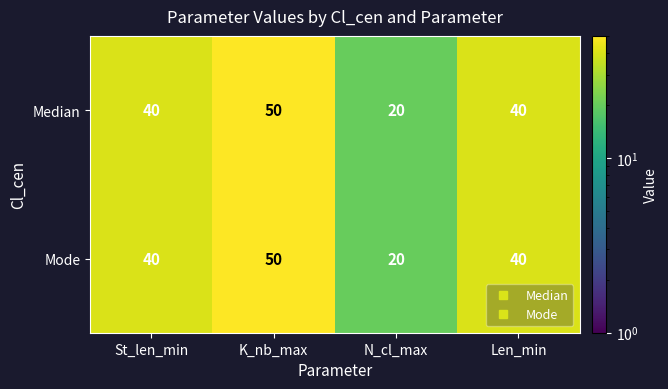

Reading right to left, transcribe all the data shown in this chart.

Median: Len_min=40	N_cl_max=20	K_nb_max=50	St_len_min=40
Mode: Len_min=40	N_cl_max=20	K_nb_max=50	St_len_min=40